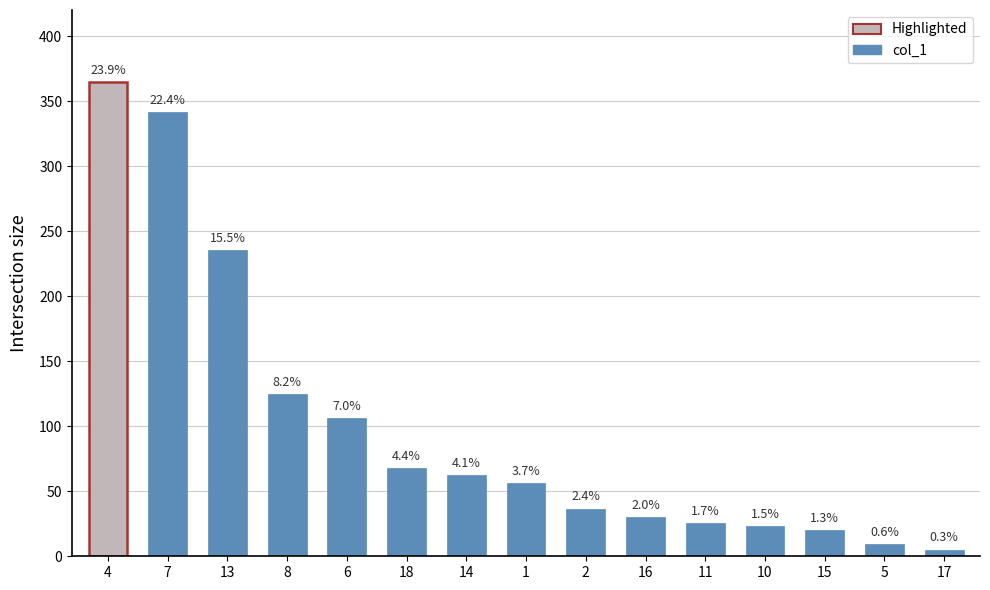

At which category does the chart reach its minimum across all series?

17